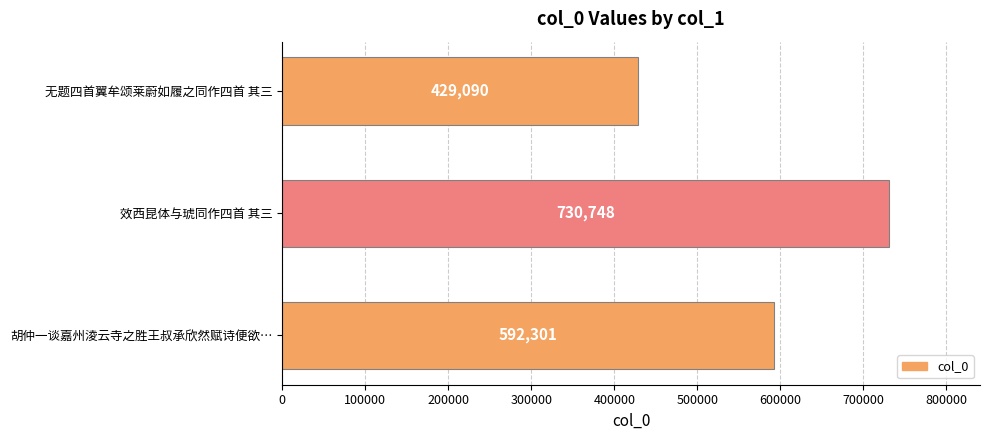

Reading bottom to top, list all the values displayed in this chart.

592301	730748	429090